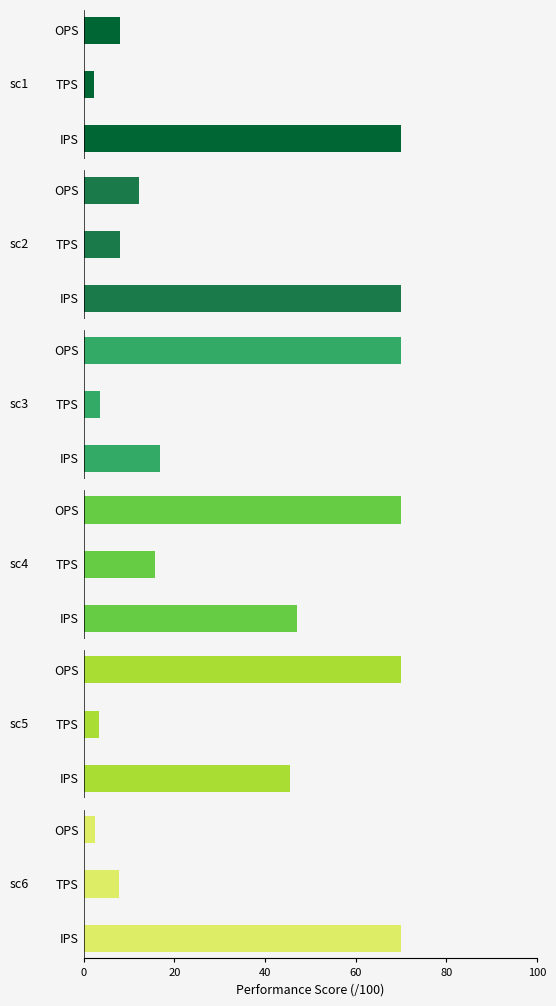

Is the value of sc1 at OPS greater than the value of sc6 at OPS?

Yes